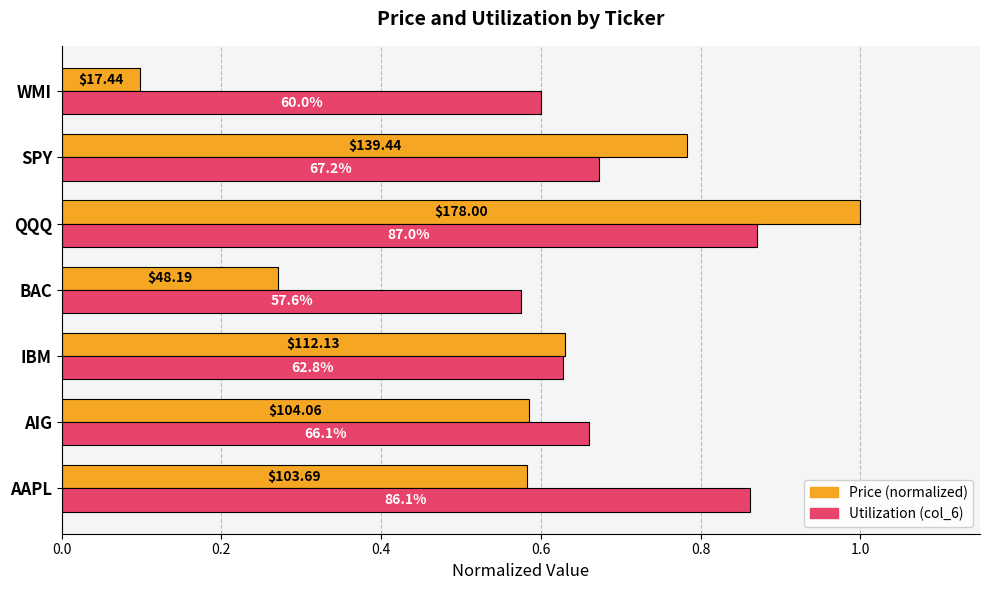

What are all the series names shown in the legend?

Price (normalized), Utilization (col_6)